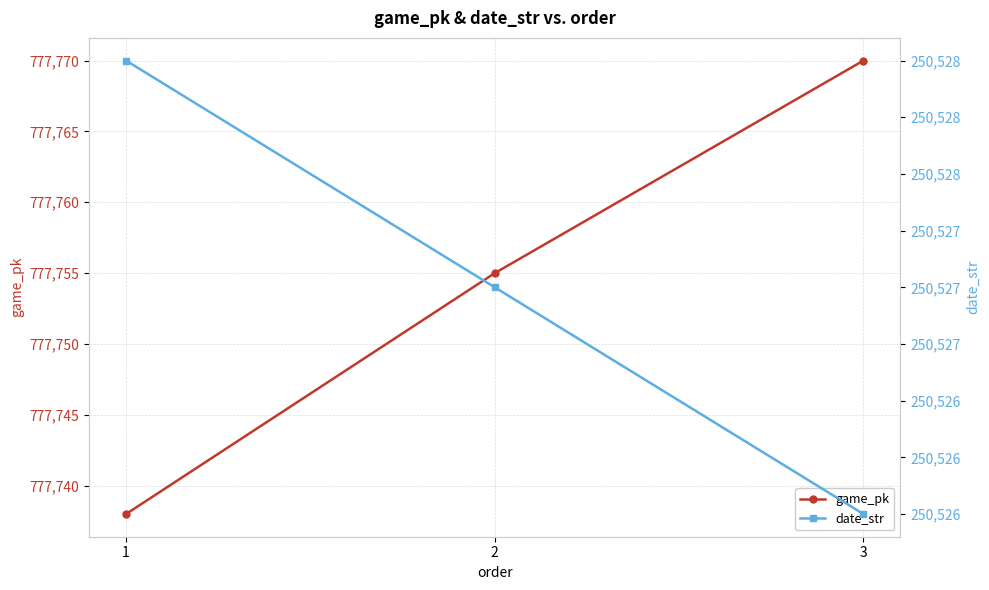

At 2, list the series in order from largest to smallest.

game_pk, date_str